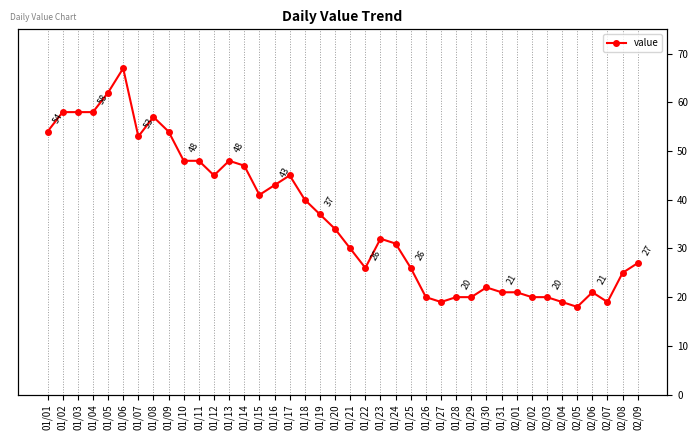

Approximately how many times larger is the value at 01/28 compared to 01/07?

0.4